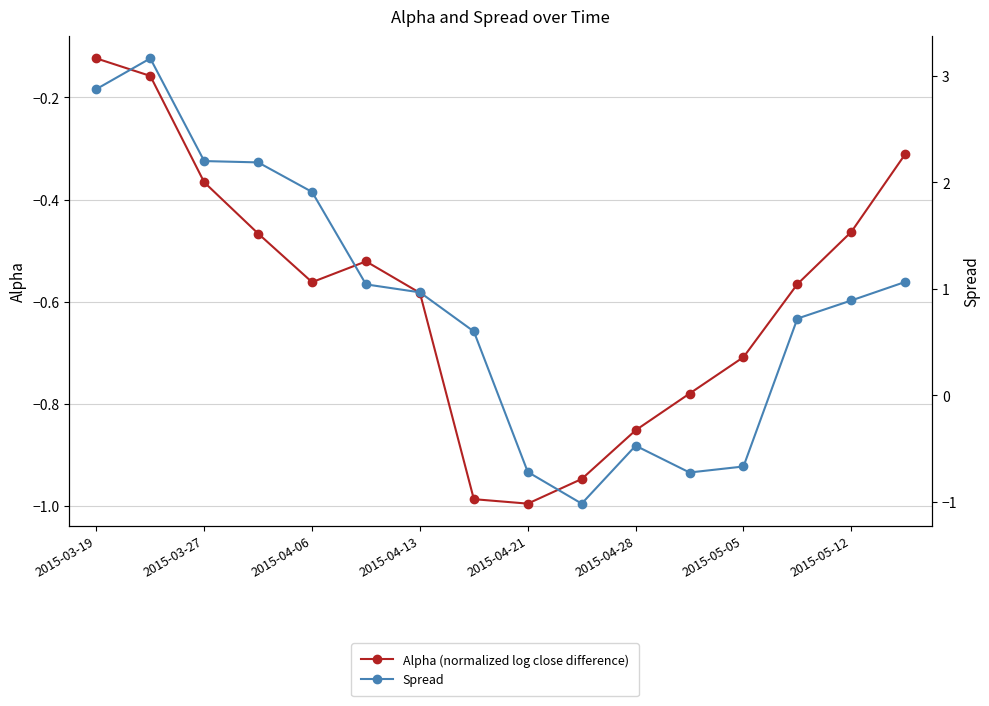

At how many categories does at least one series exceed 1?

7